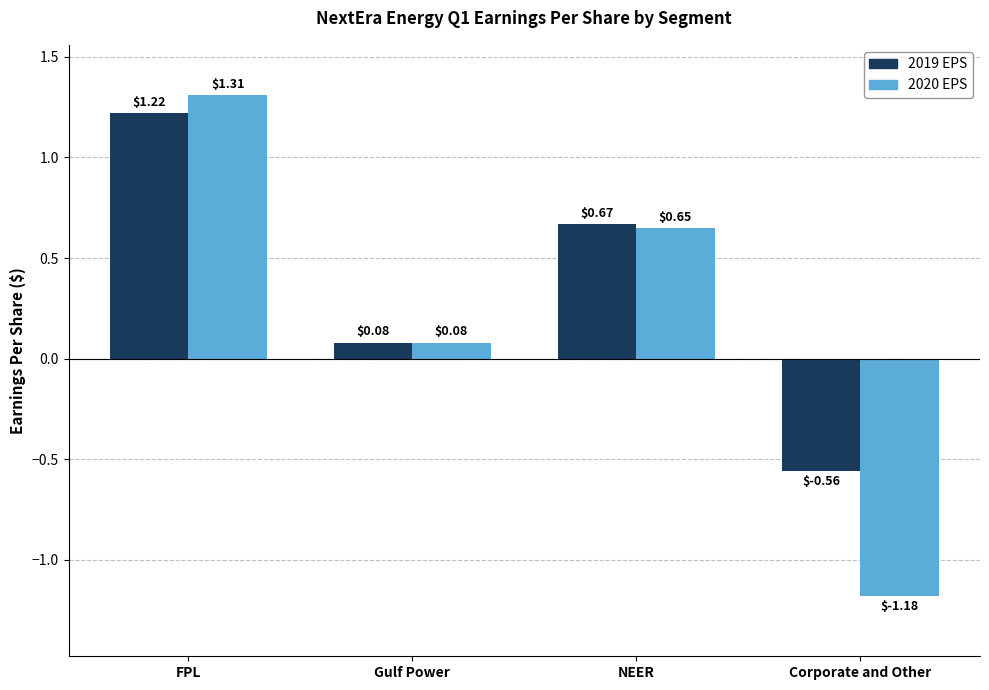

Rank the series by their maximum value, from lowest to highest.

2019 EPS, 2020 EPS